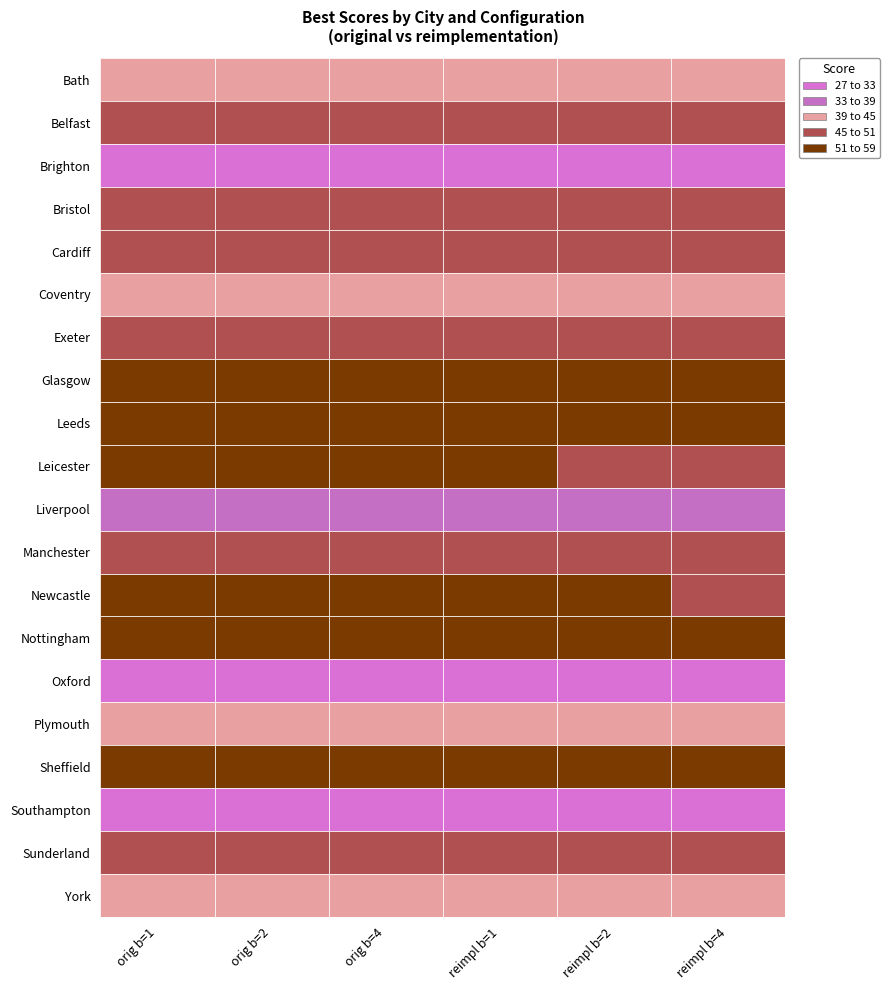

What is the sum of all Bath values?

260